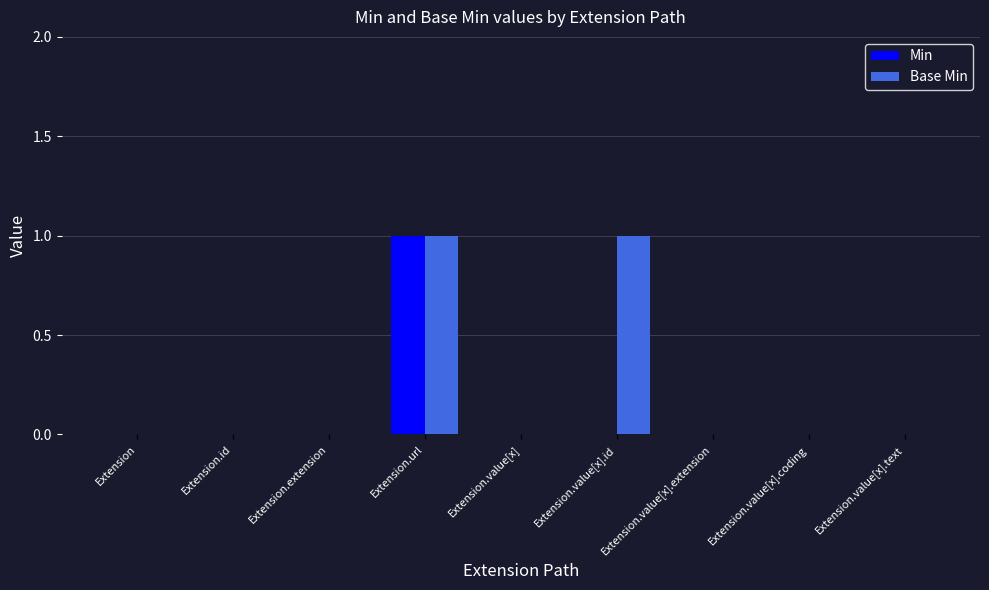

Which series has the largest total across all categories?

Base Min